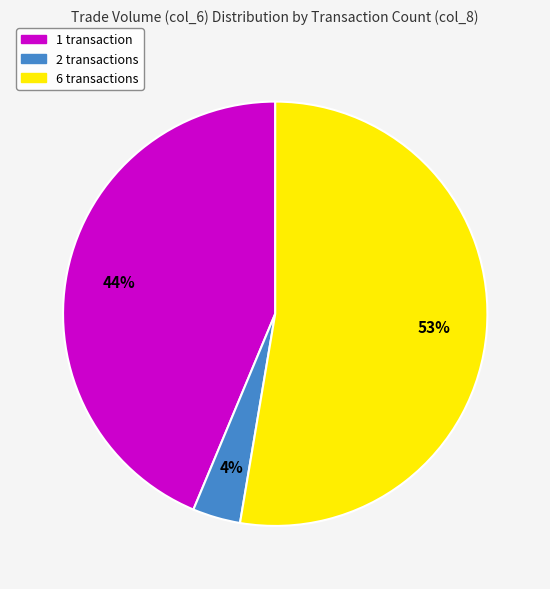

To the nearest percent, what is the difference between the largest and smallest slice percentages?

49%